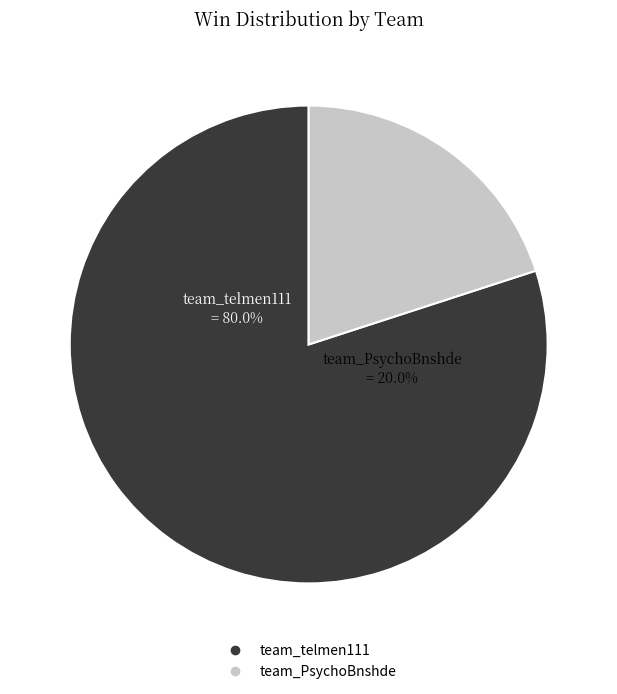

Which slice is the smallest?

team_PsychoBnshde